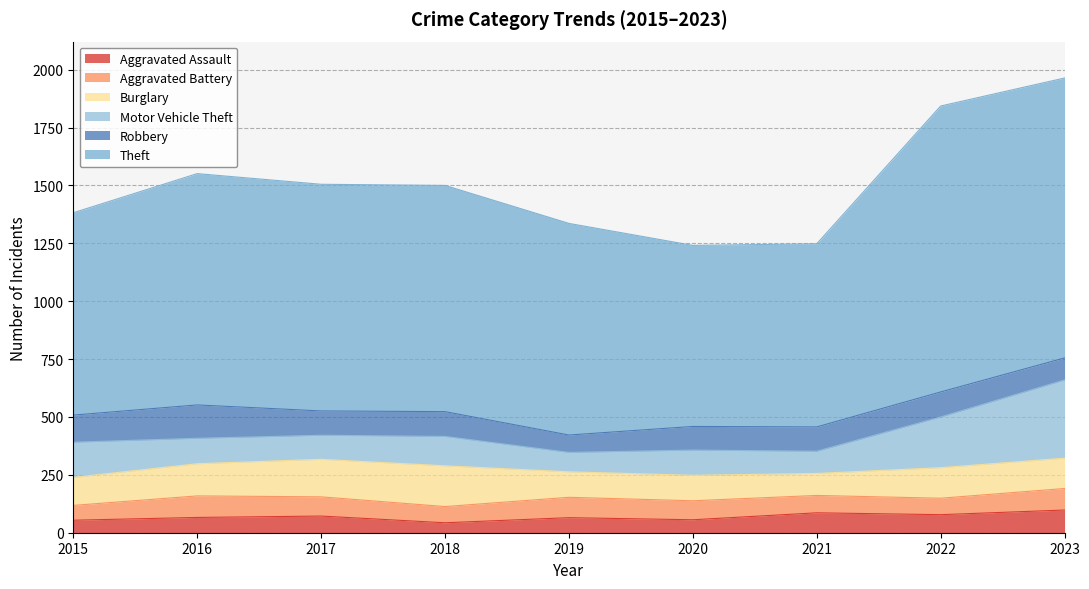

What is the maximum value shown in the chart?

1235